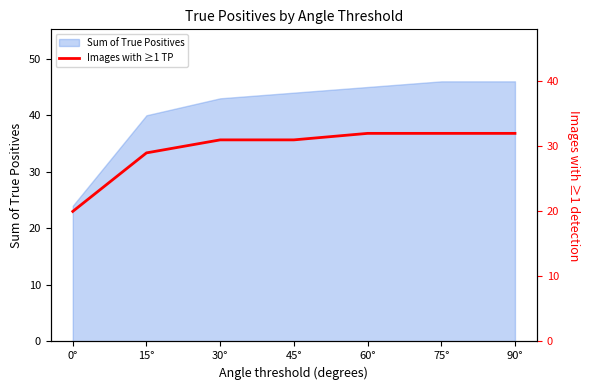

How many data points are less than 31?

2